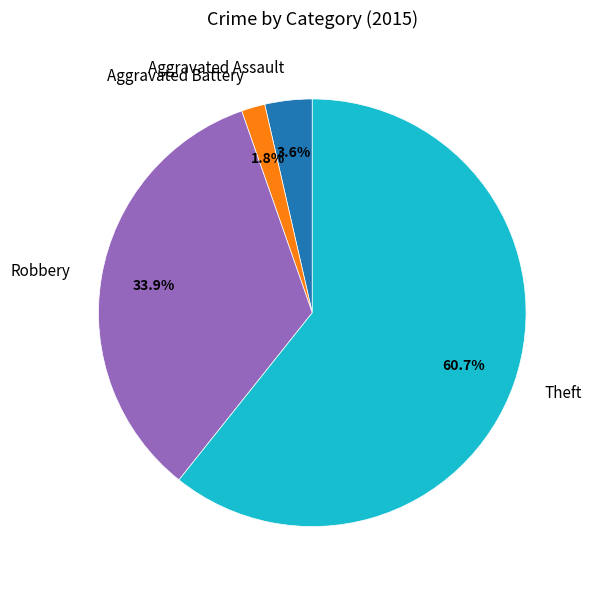

Which category has the biggest portion of the pie?

Theft